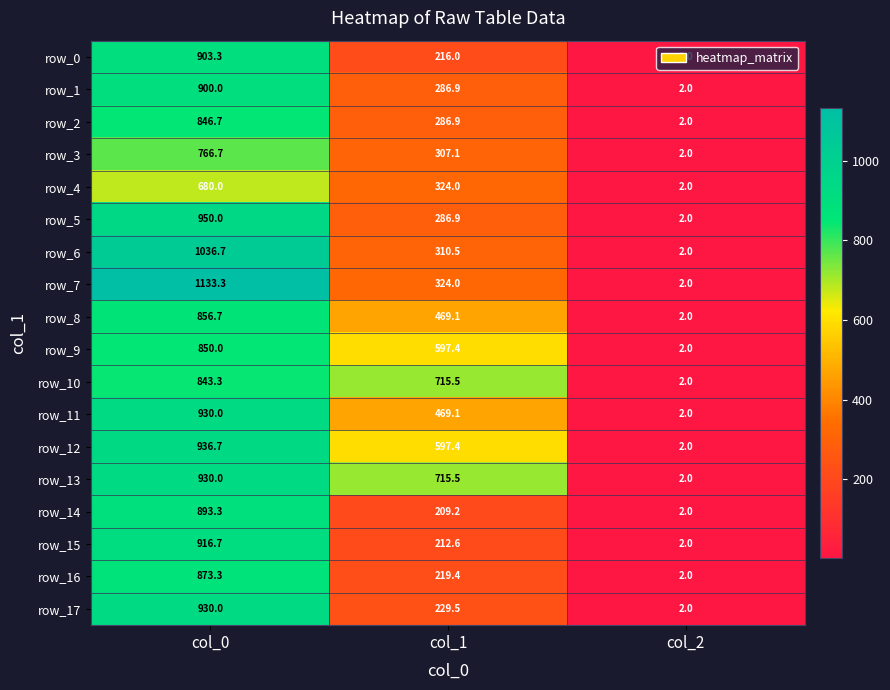

Which series has the widest spread of values?

row_7